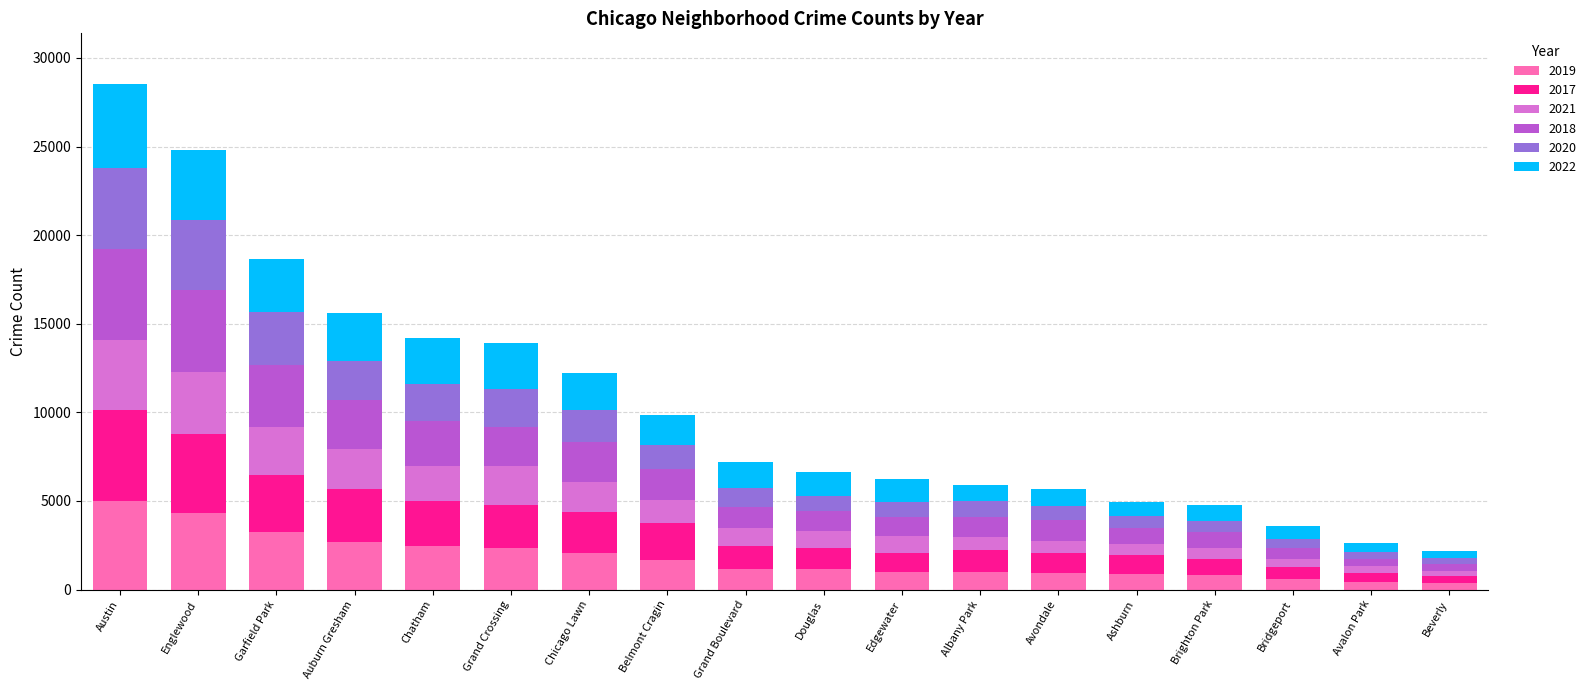

What is the total value across all series at Grand Crossing?

13889